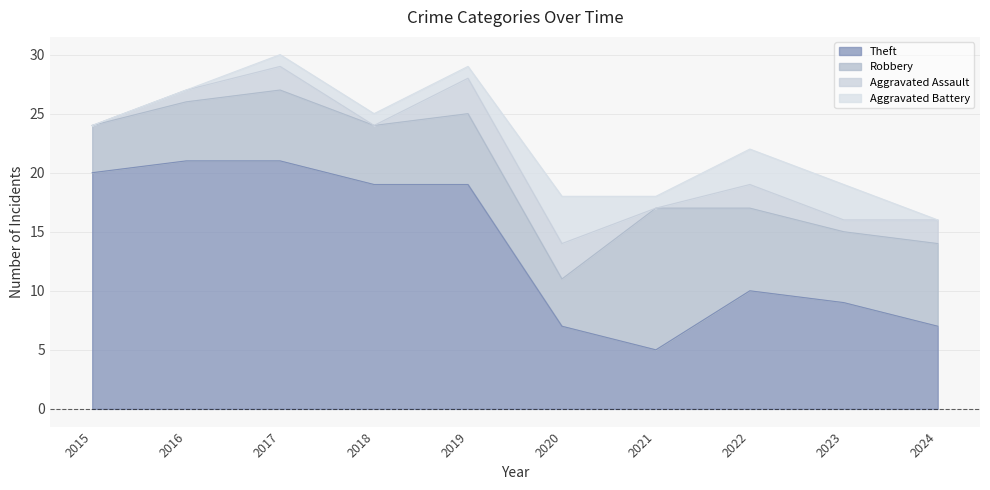

At which category is the sum across all series the highest?

2017